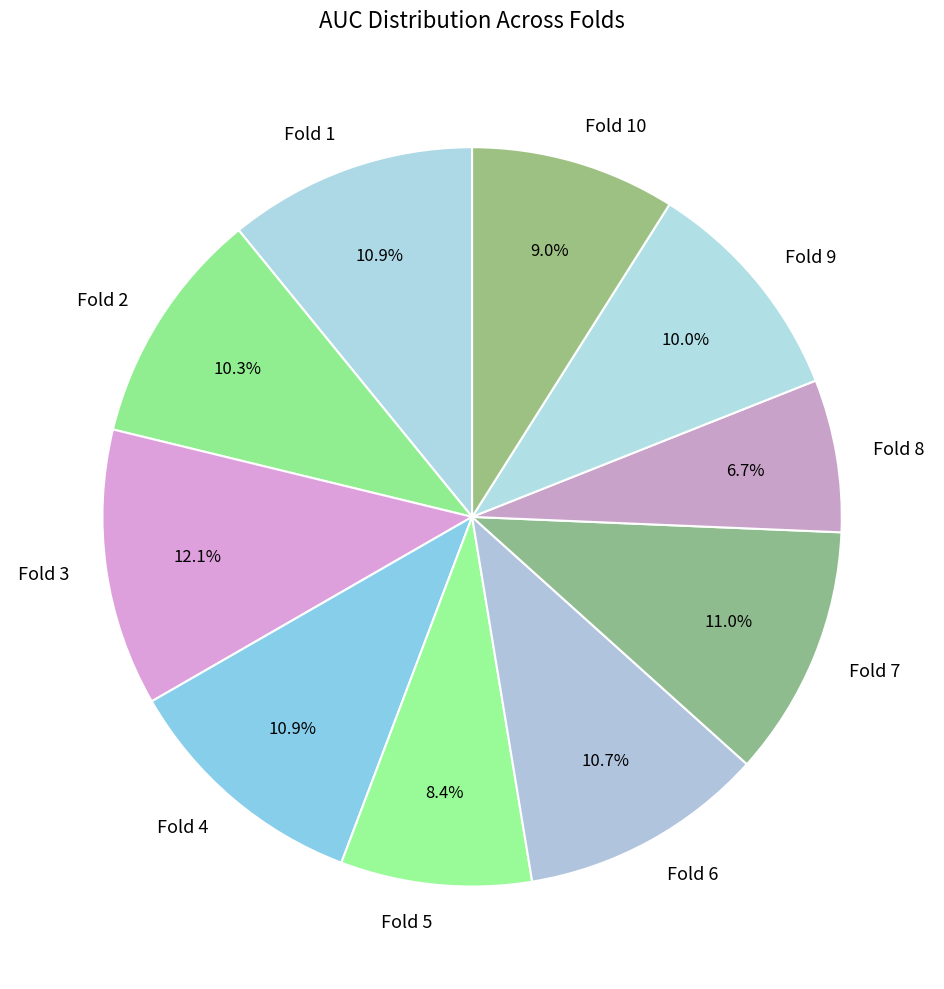

Is there a majority slice in this chart?

No